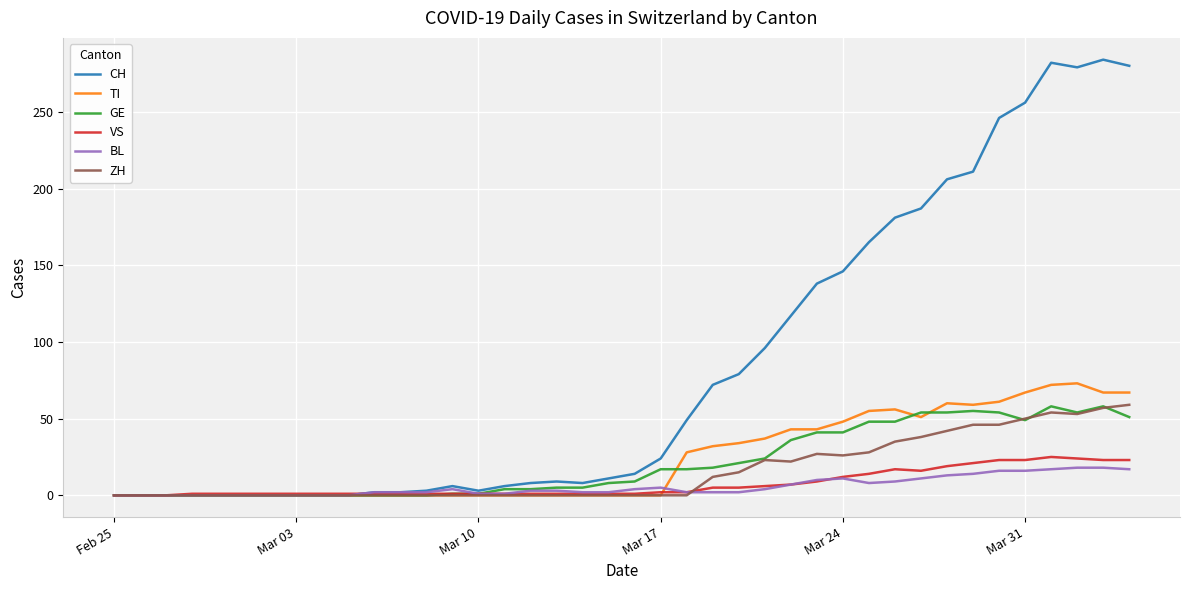

Which series has the largest total across all categories?

CH